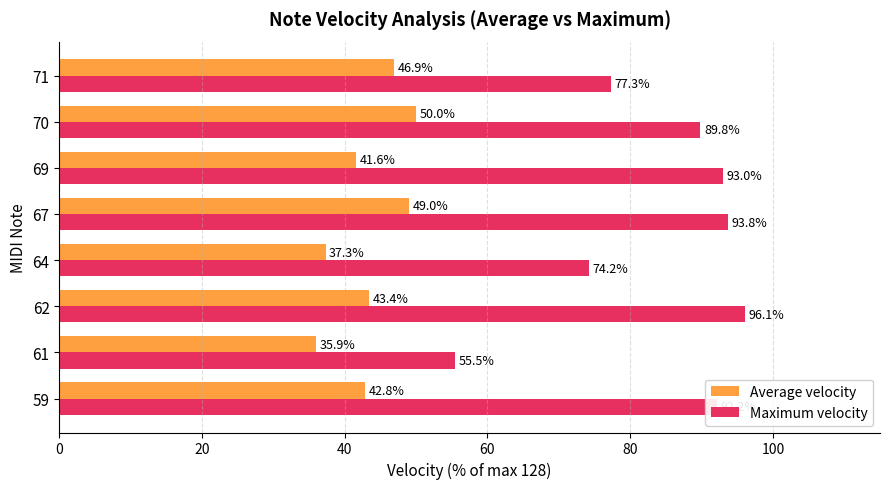

Between 62 and 71, which series saw the biggest shift?

Maximum velocity